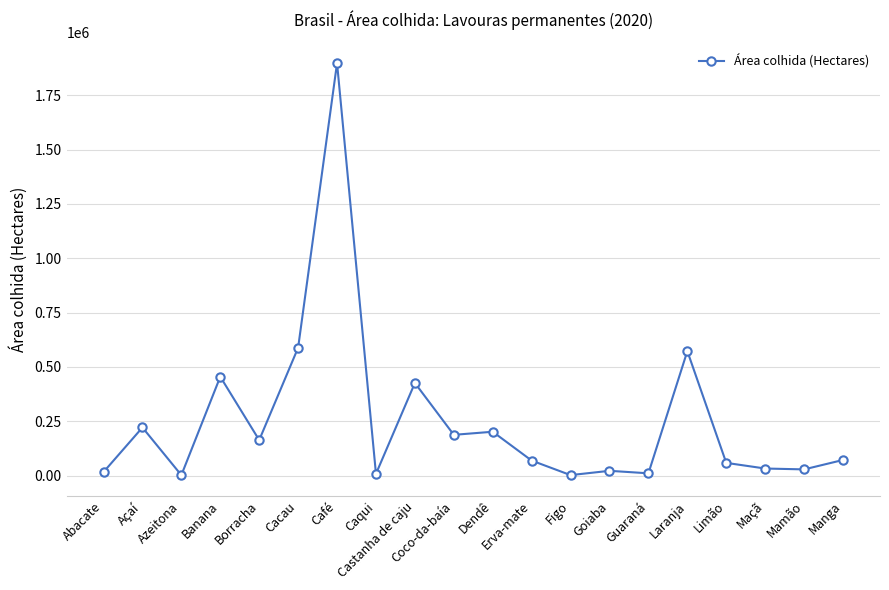

What is the change in value from Borracha to Mamão?

-134804